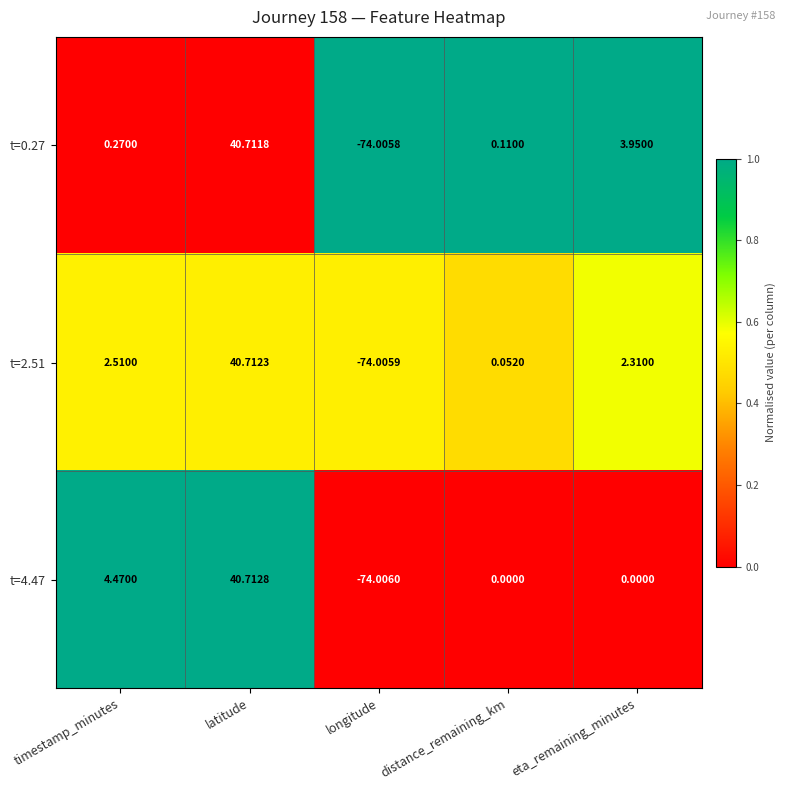

What is the difference between the highest and lowest values at timestamp_minutes?

4.2